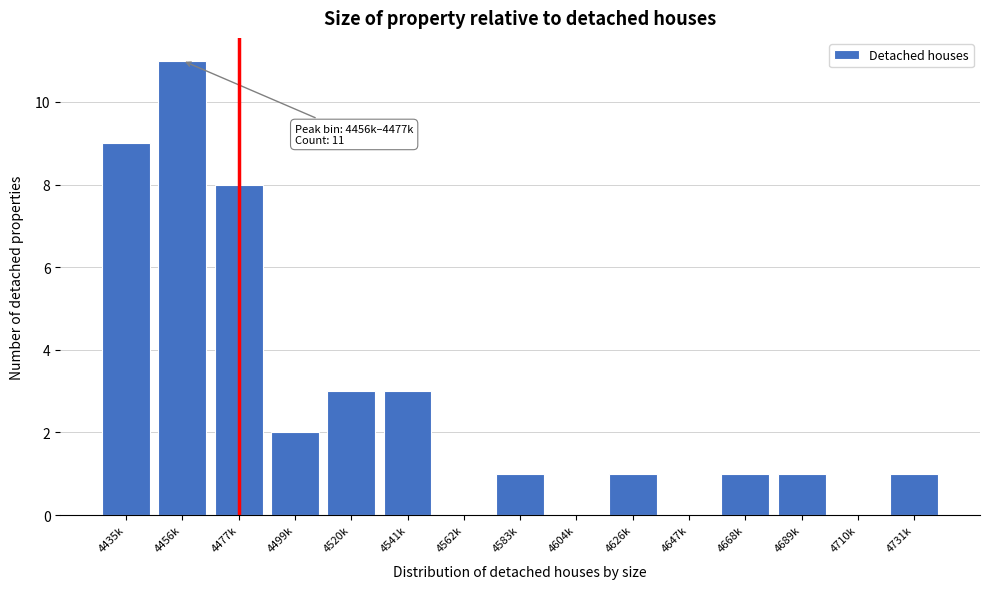

Reading left to right, what are all the values shown in this chart?

4435k=9	4456k=11	4477k=8	4499k=2	4520k=3	4541k=3	4562k=0	4583k=1	4604k=0	4626k=1	4647k=0	4668k=1	4689k=1	4710k=0	4731k=1